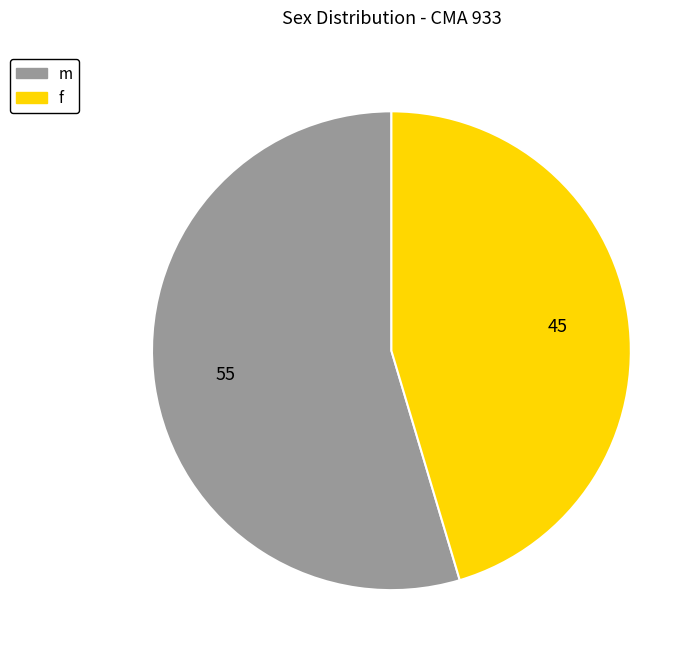

Which category has the biggest portion of the pie?

m